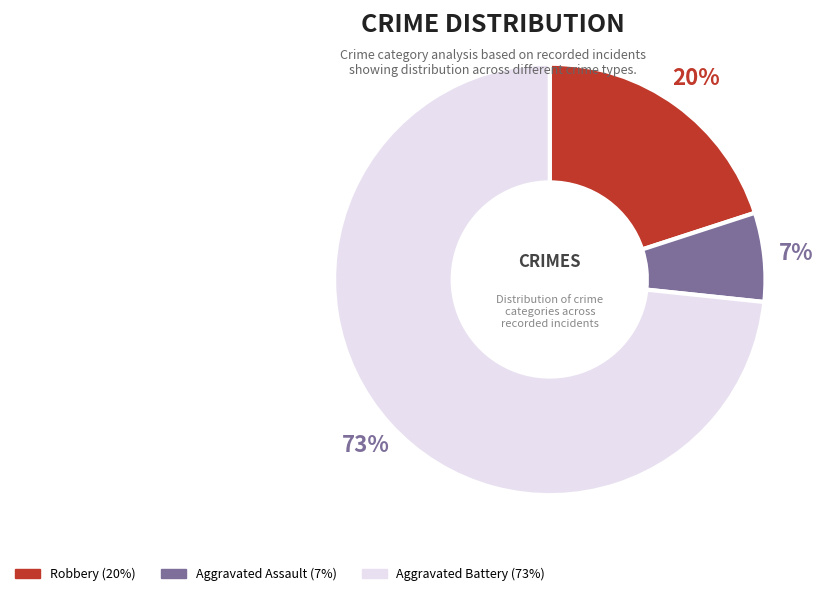

To the nearest percent, what portion does Robbery represent?

20%